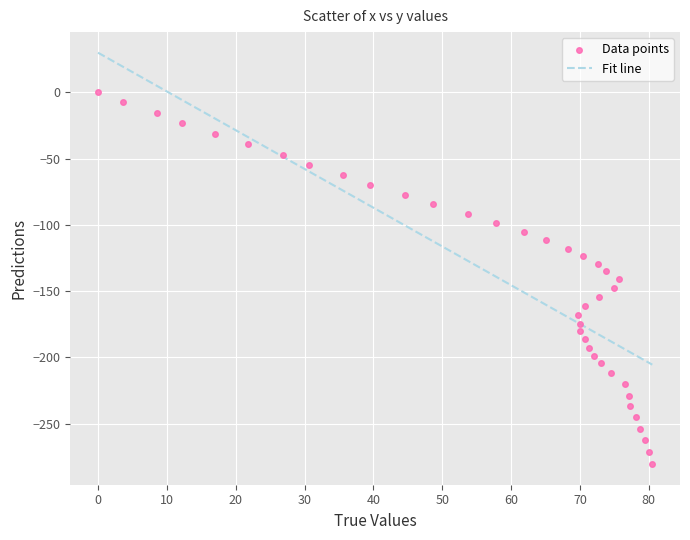

What is the range of X values (max minus min)?

80.5